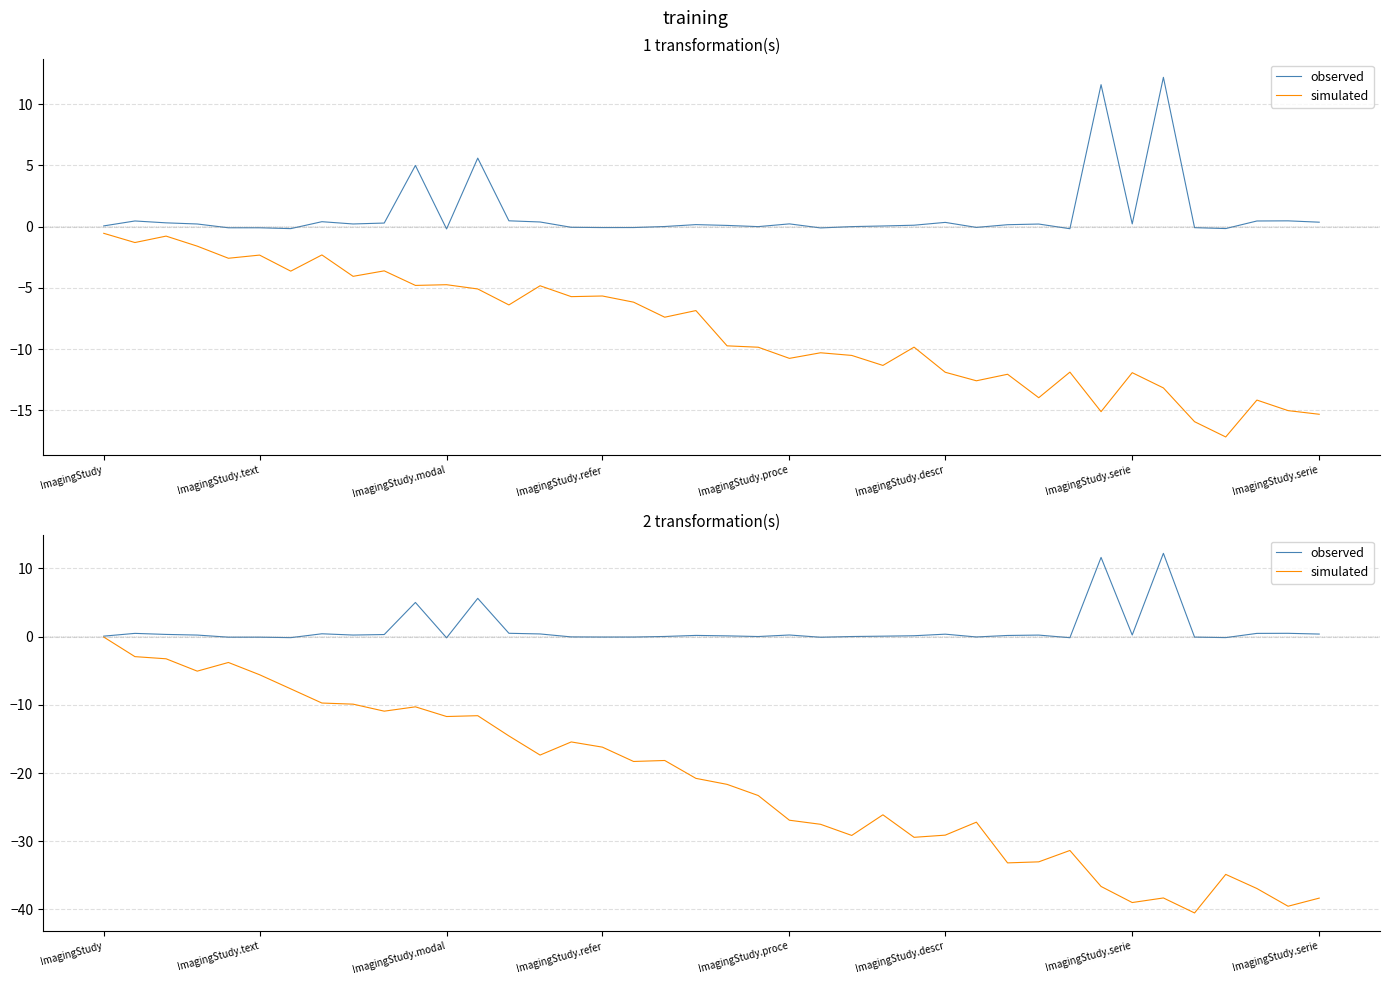

List the series in order of their peak value, lowest first.

simulated, observed